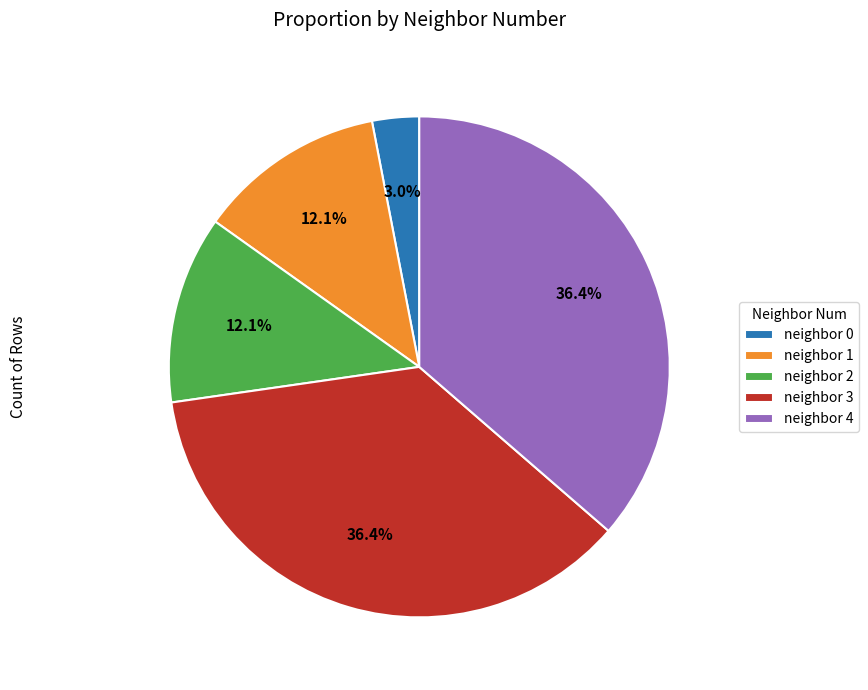

Approximately how many times larger is the value at neighbor 1 compared to neighbor 0?

4.0